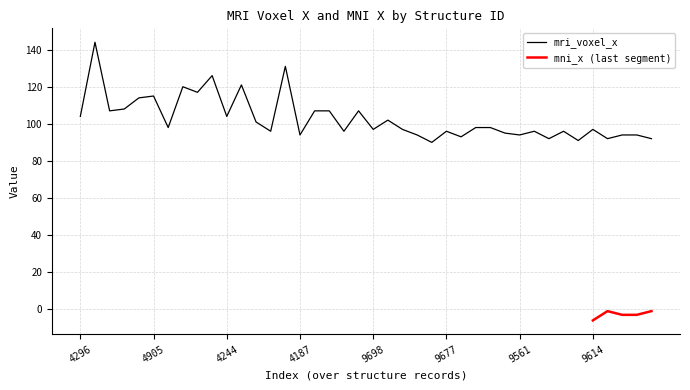

True or false: mri_voxel_x has a value of 53 at 9698.

False